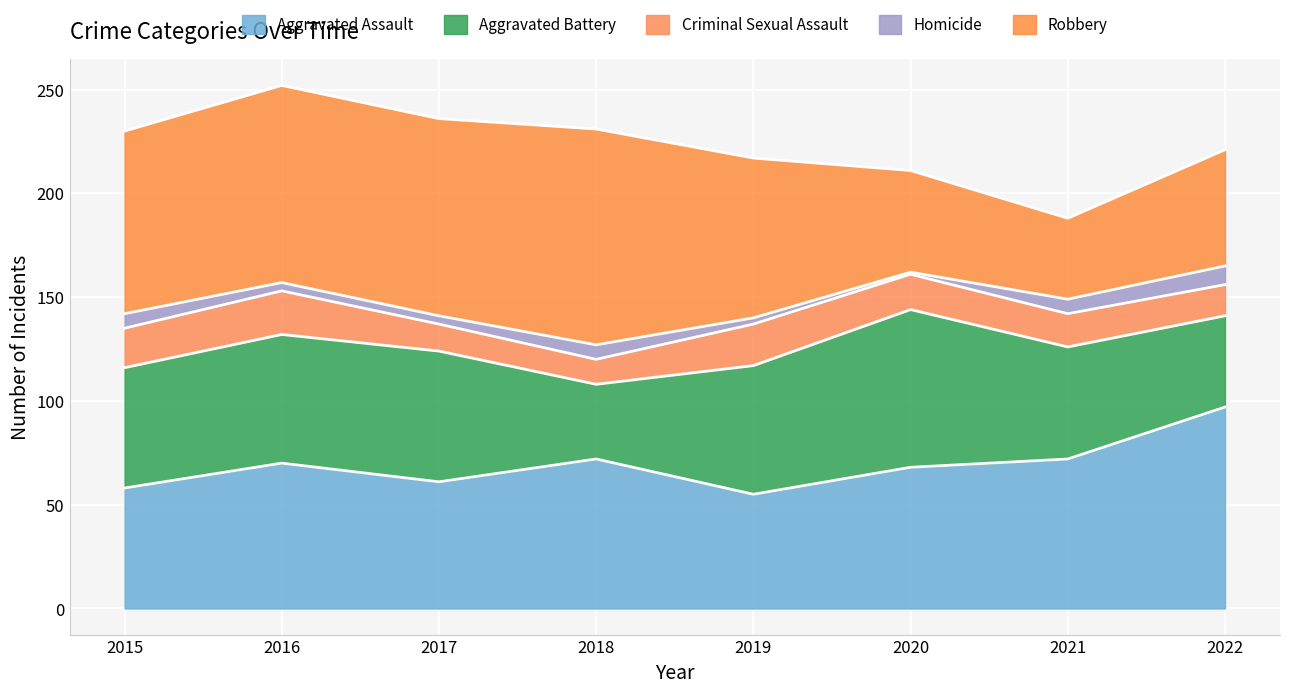

Is the value of Criminal Sexual Assault at 2017 greater than the value of Aggravated Assault at 2021?

No